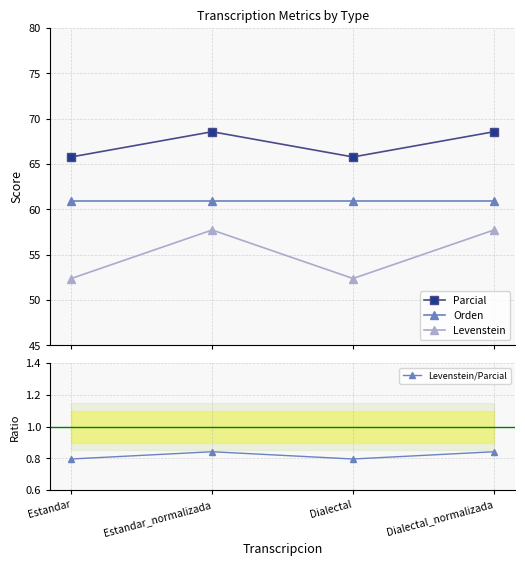

In Levenstein, how many points are lower than both neighbors (excluding endpoints)?

1